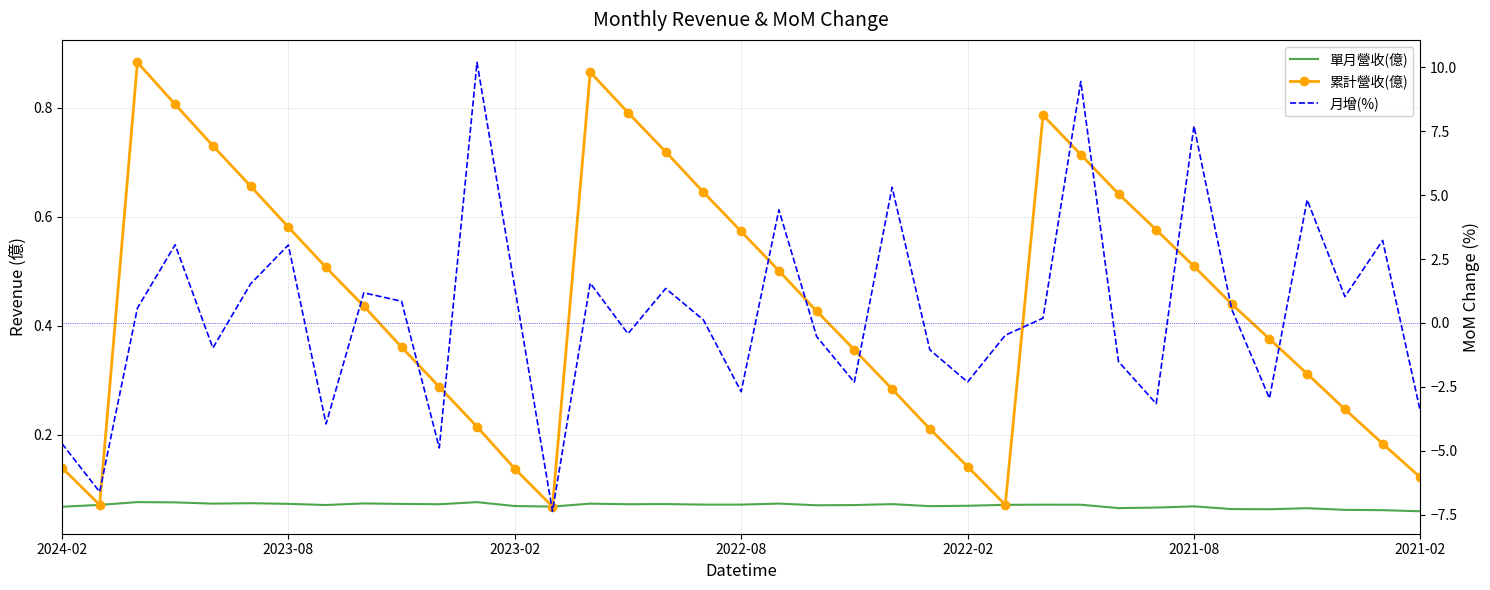

True or false: 累計營收(億) has a value of 0.4 at 8.

True